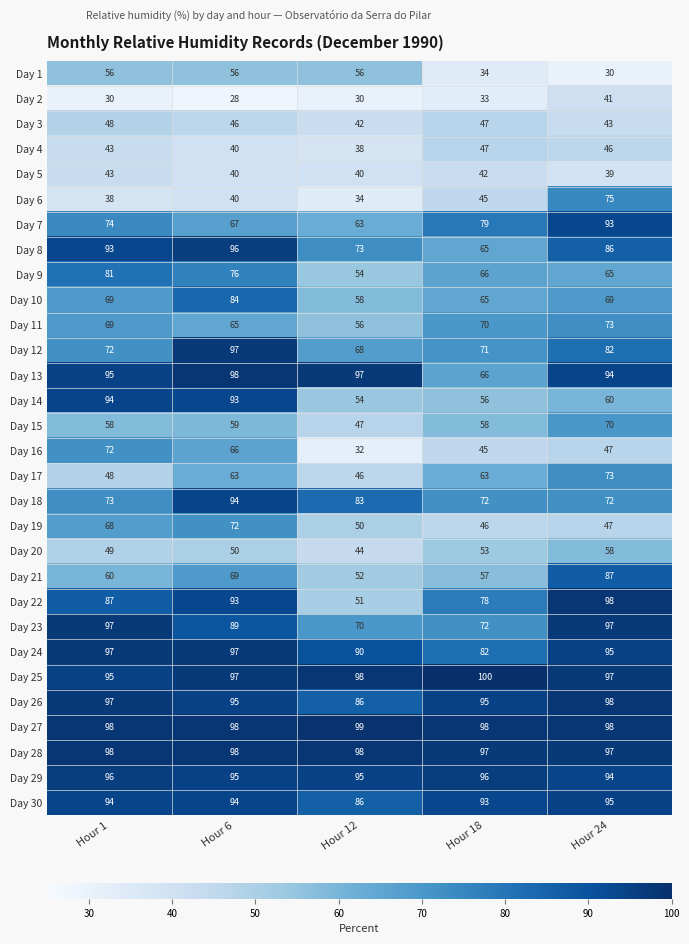

What is the sum of all Day 5 values?

204